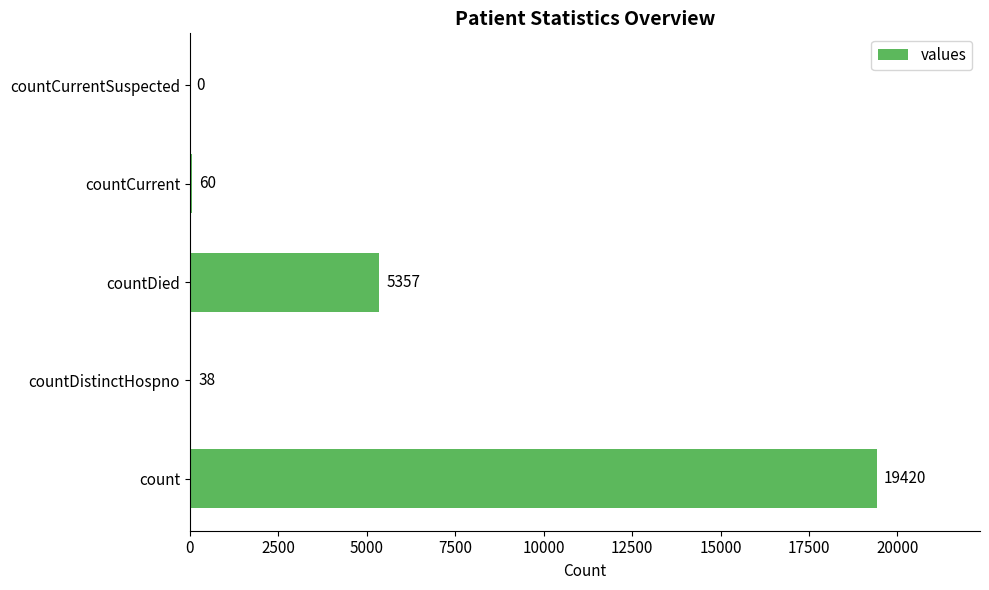

What is the ratio of the value at count to the value at countDied?

3.6